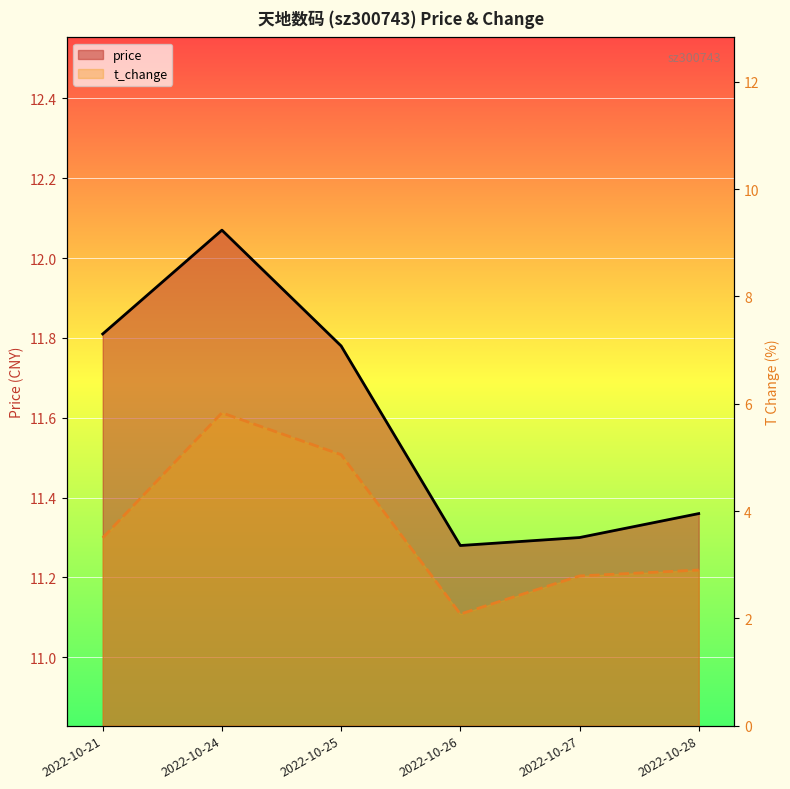

What are all the series names shown in the legend?

price, t_change